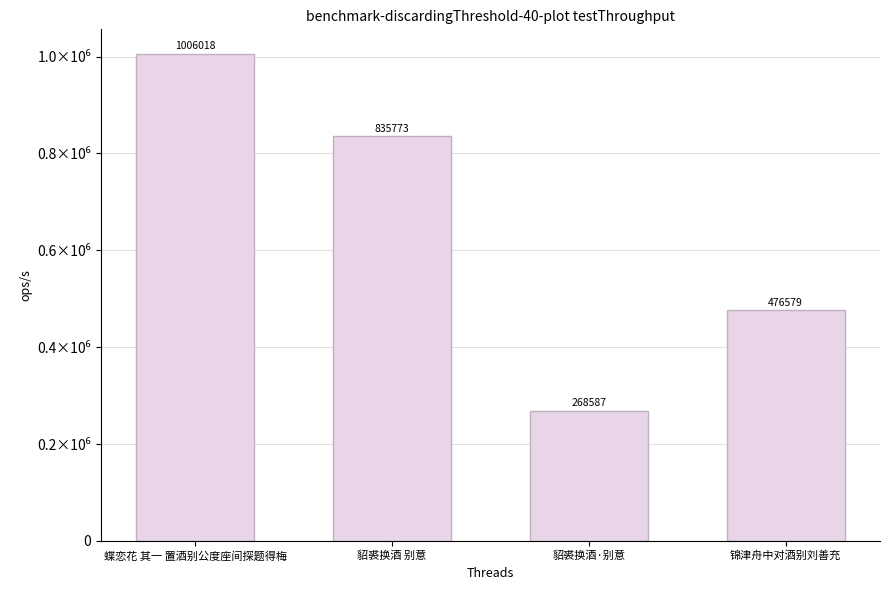

At which label does the data first exceed 835773?

蝶恋花 其一 置酒别公度座间探题得梅